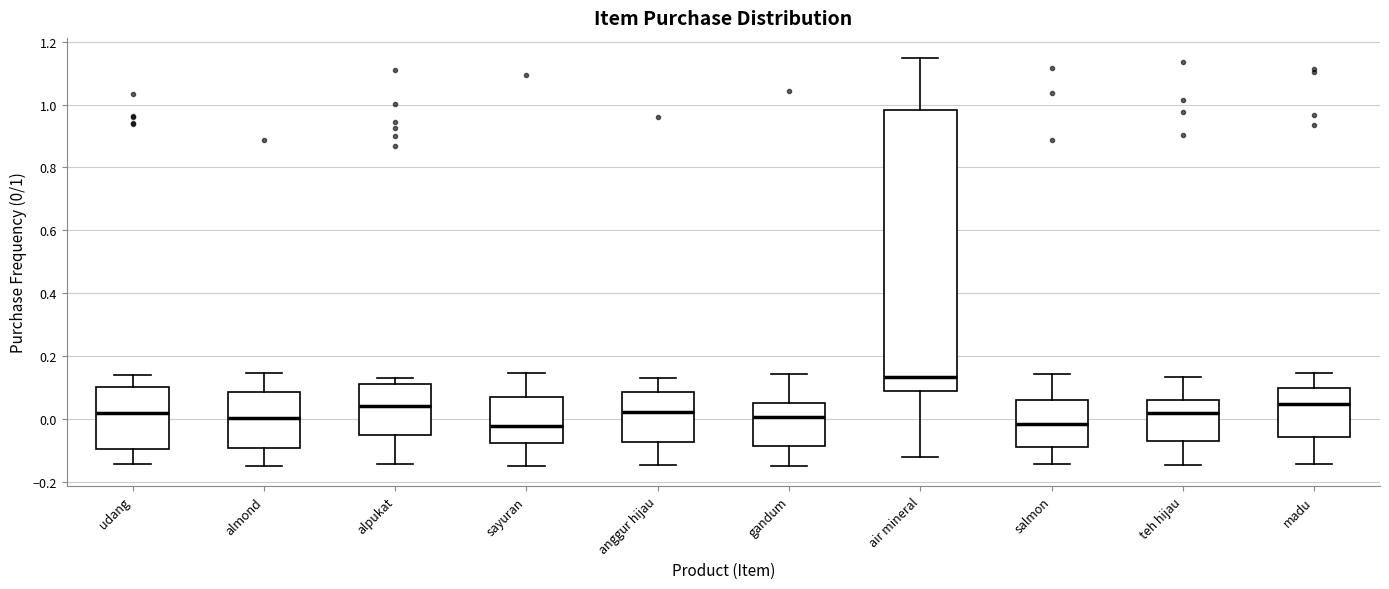

Where is the upper edge of the box for madu on the y-axis? The values are not printed on the chart, so give them approximately, as read against the axis.

0.10